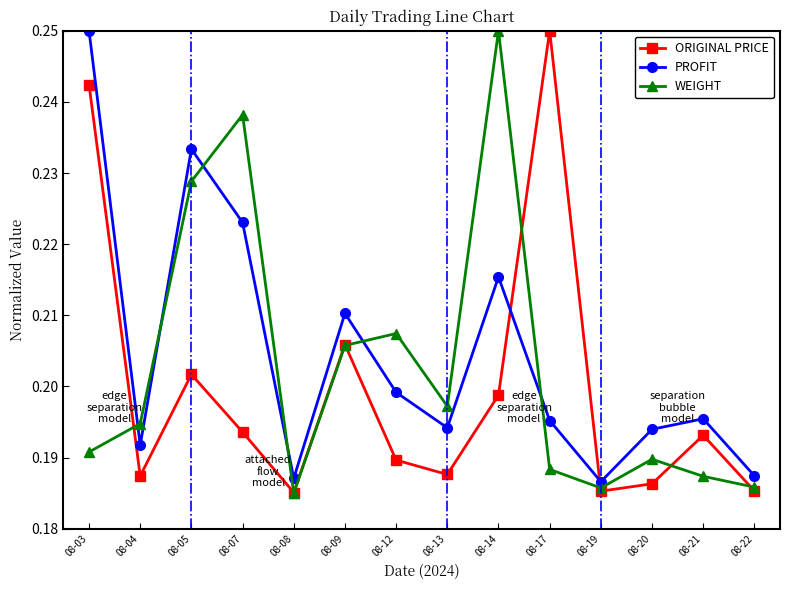

True or false: WEIGHT has more than 0 points higher than both neighbors.

True